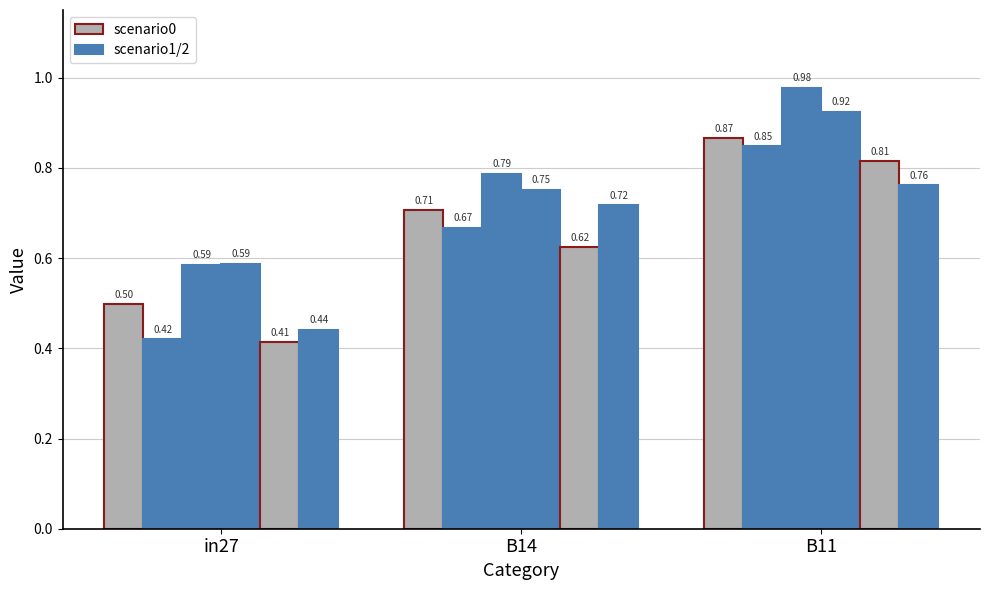

How many bars are there in total?

18